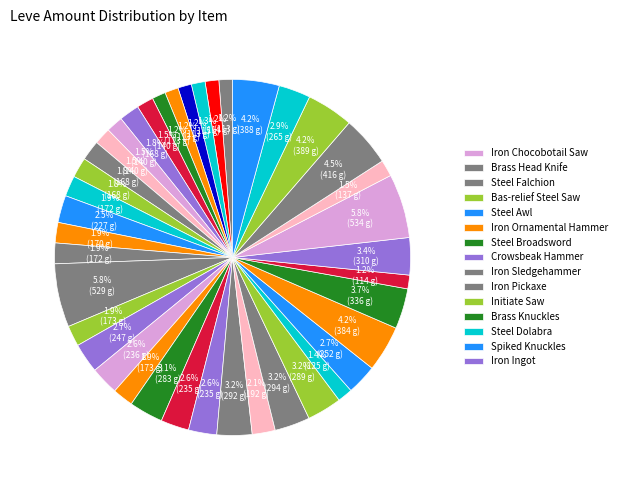

Which slice is the largest?

Iron Chocobotail Saw